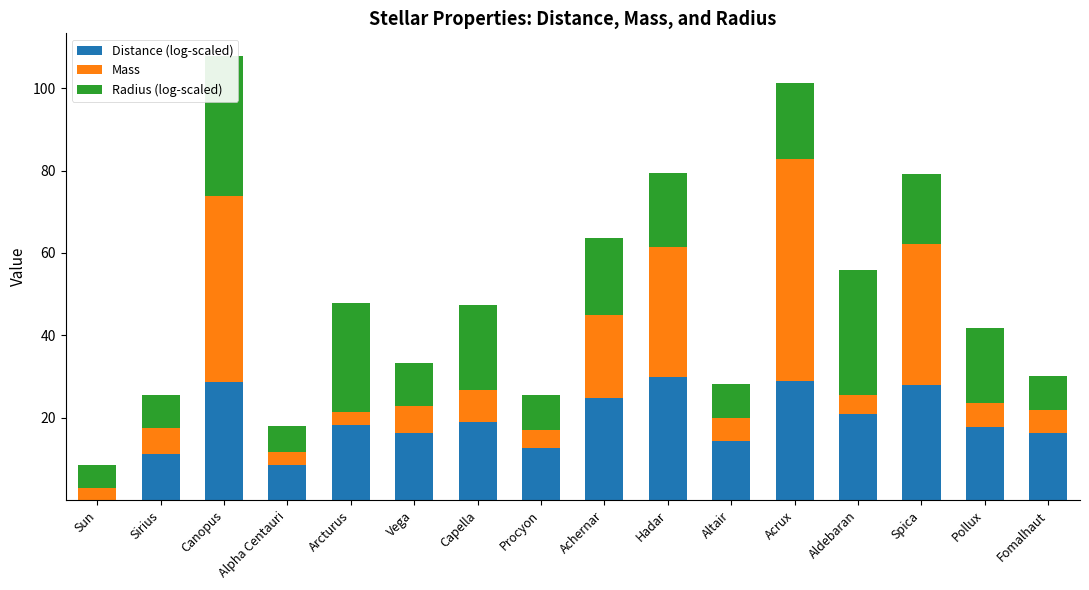

At which label does Distance (log-scaled) first exceed 18?

Canopus